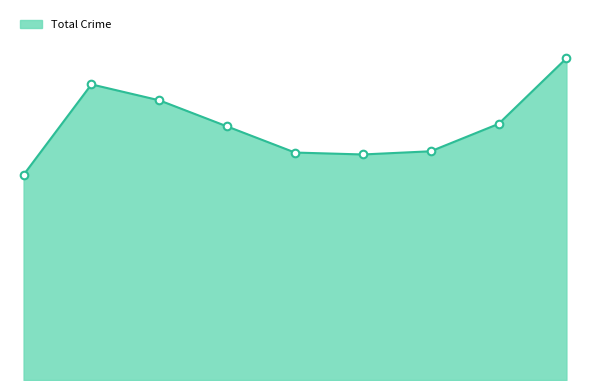

Is this an area chart (filled region under the line)?

Yes